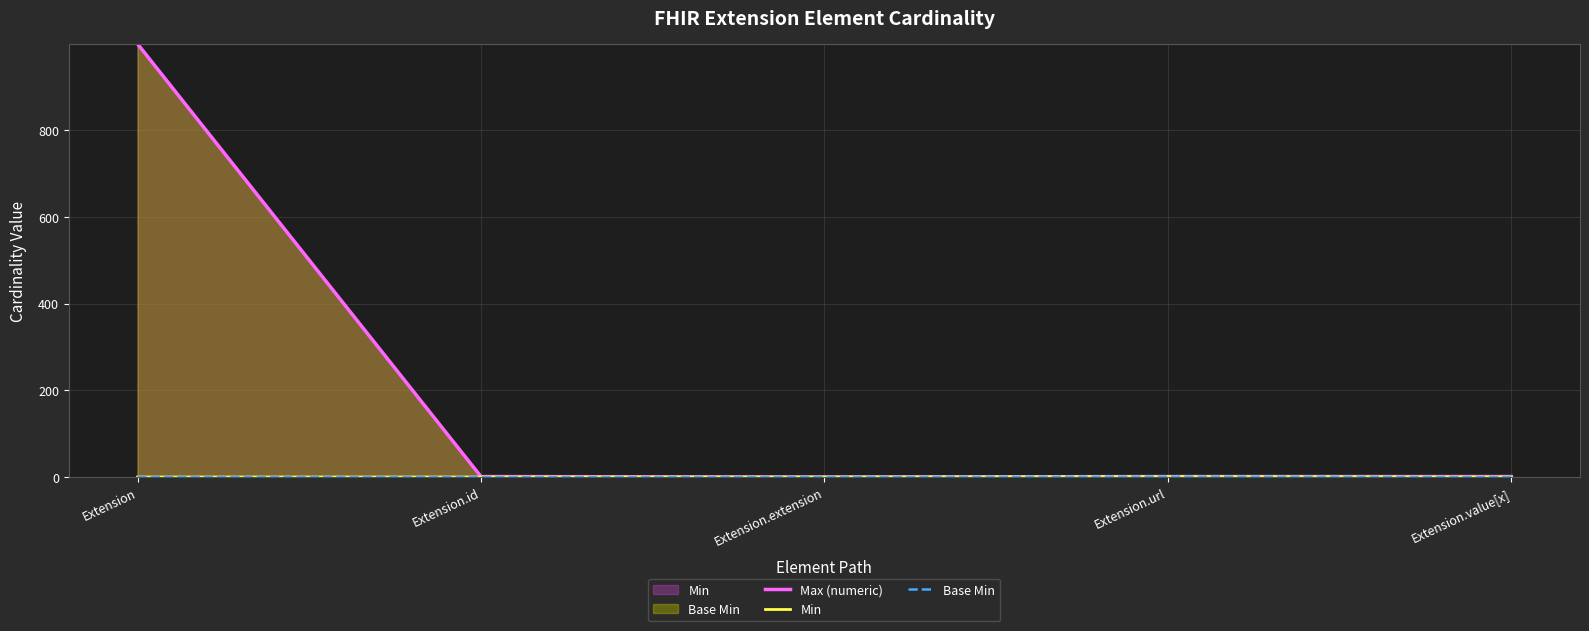

True or false: Min and Base Min cross at least once.

False